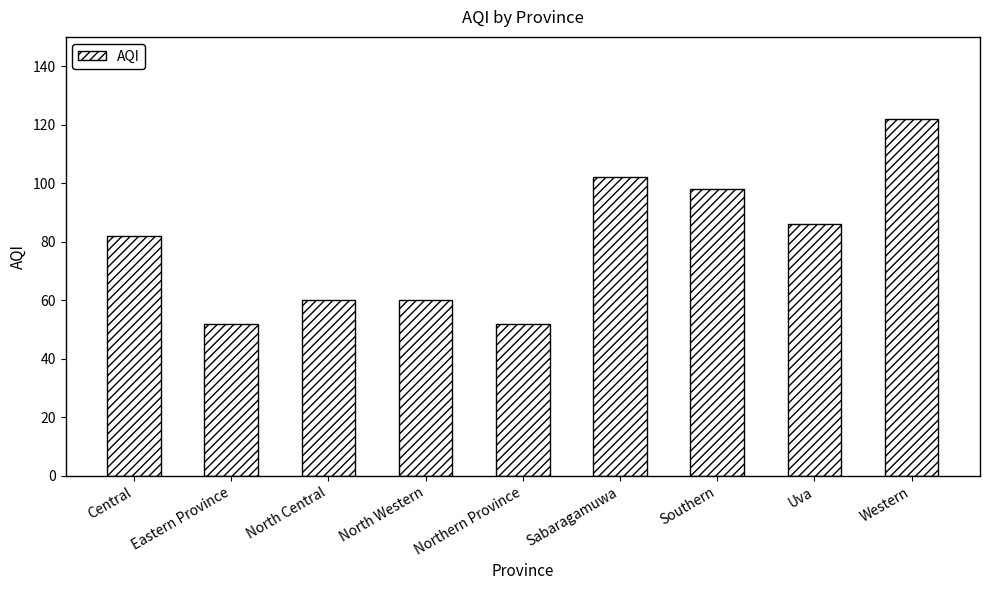

What is the label of the 2nd bar from the right?

Uva